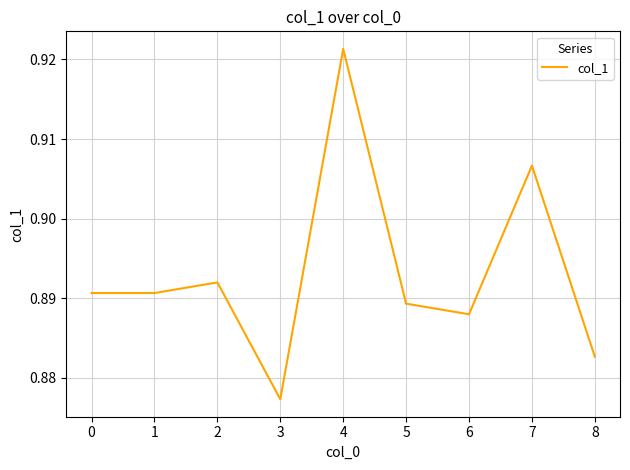

Which category has the lowest value across all series?

3